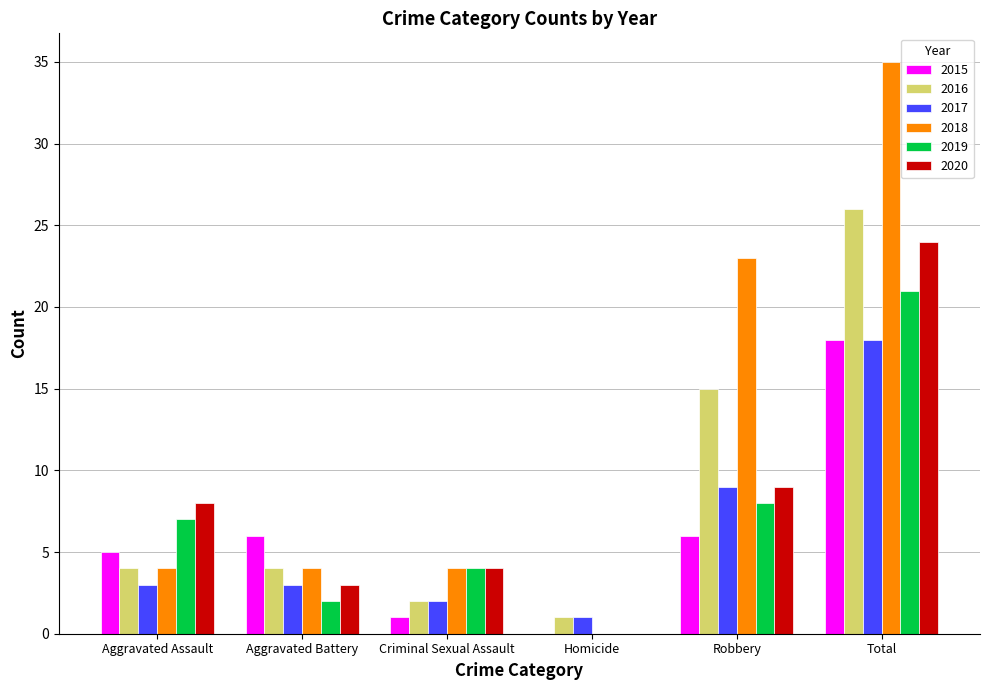

What is the highest value of the 2019 series?

21